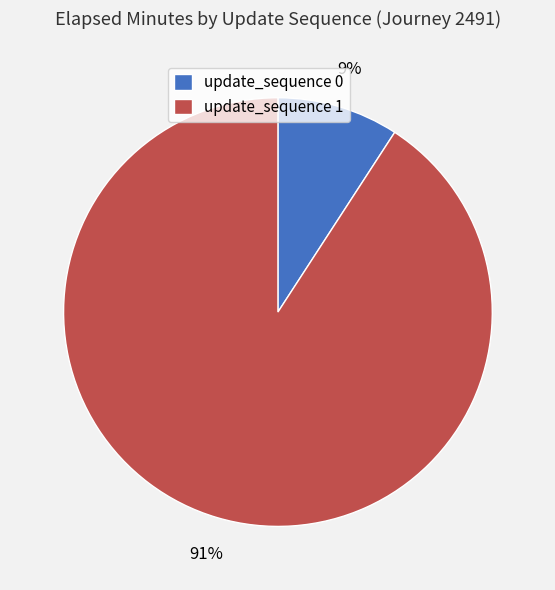

What percentage is the update_sequence 1 slice, to the nearest percent?

91%